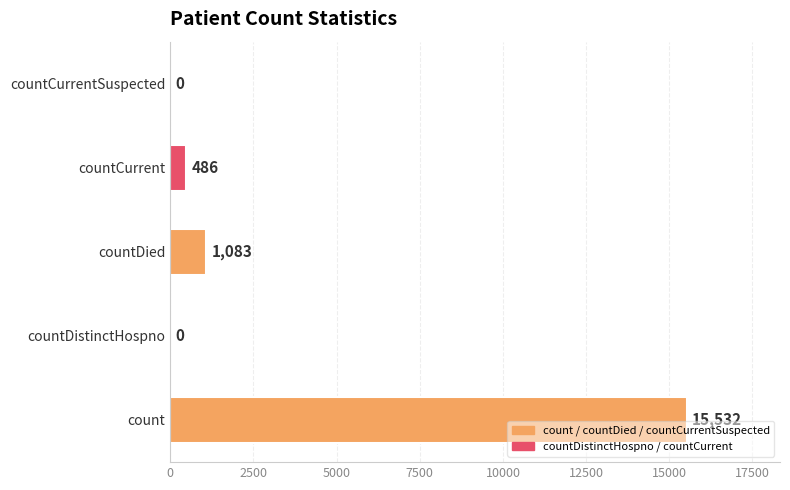

Reading bottom to top, extract all data points from this chart.

count=15532	countDistinctHospno=0	countDied=1083	countCurrent=486	countCurrentSuspected=0